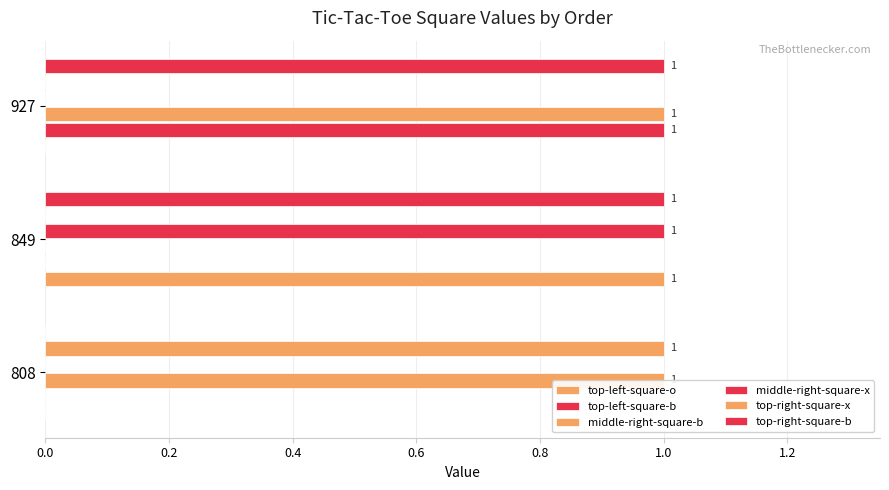

Which series has the largest range (max minus min)?

top-left-square-o